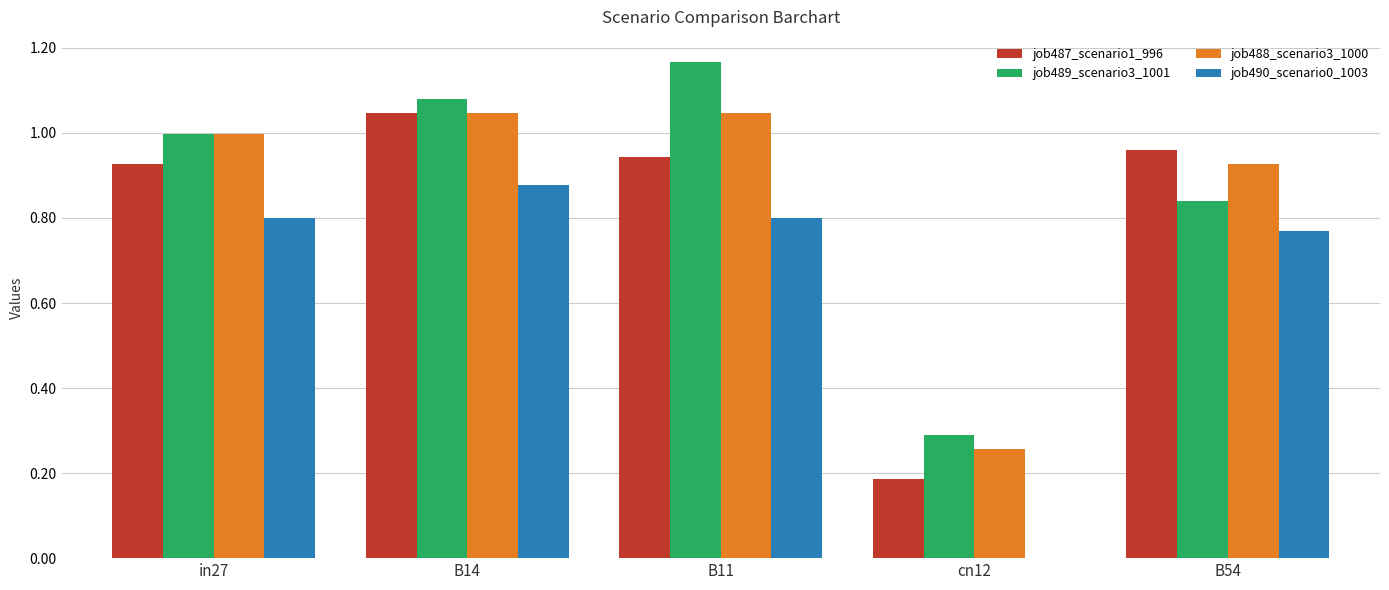

The value of job488_scenario3_1000 at B14 is 1.0. True or false?

True